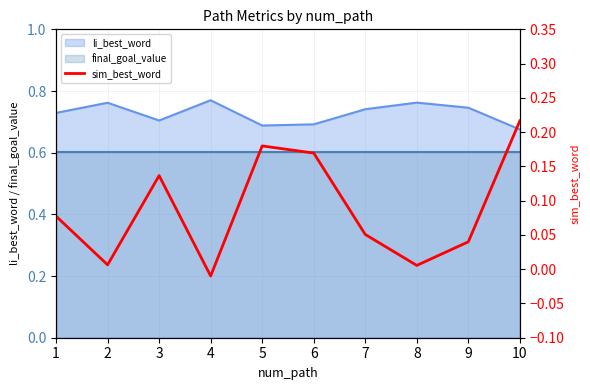

Reading left to right, list all the values displayed in this chart.

1=0.1	2=0.0	3=0.1	4=-0.0	5=0.2	6=0.2	7=0.1	8=0.0	9=0.0	10=0.2